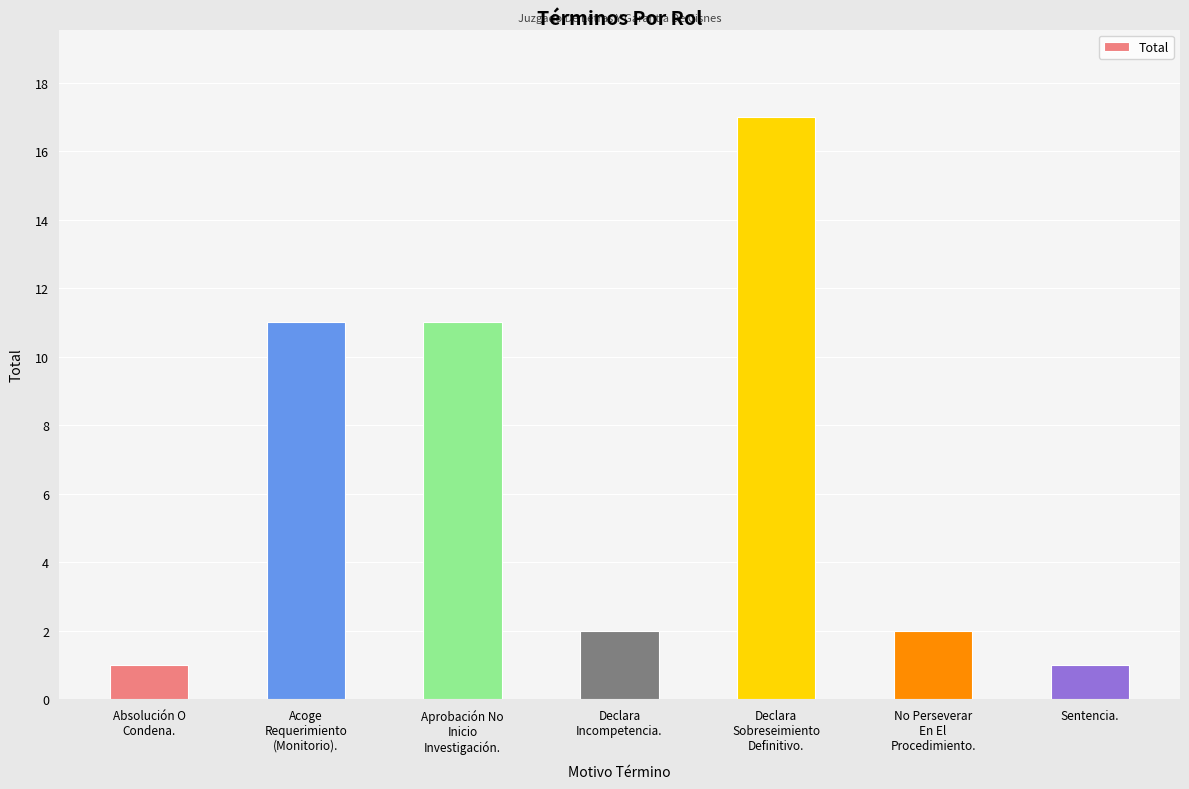

Is it true that the value at No Perseverar
En El
Procedimiento. is 3?

False